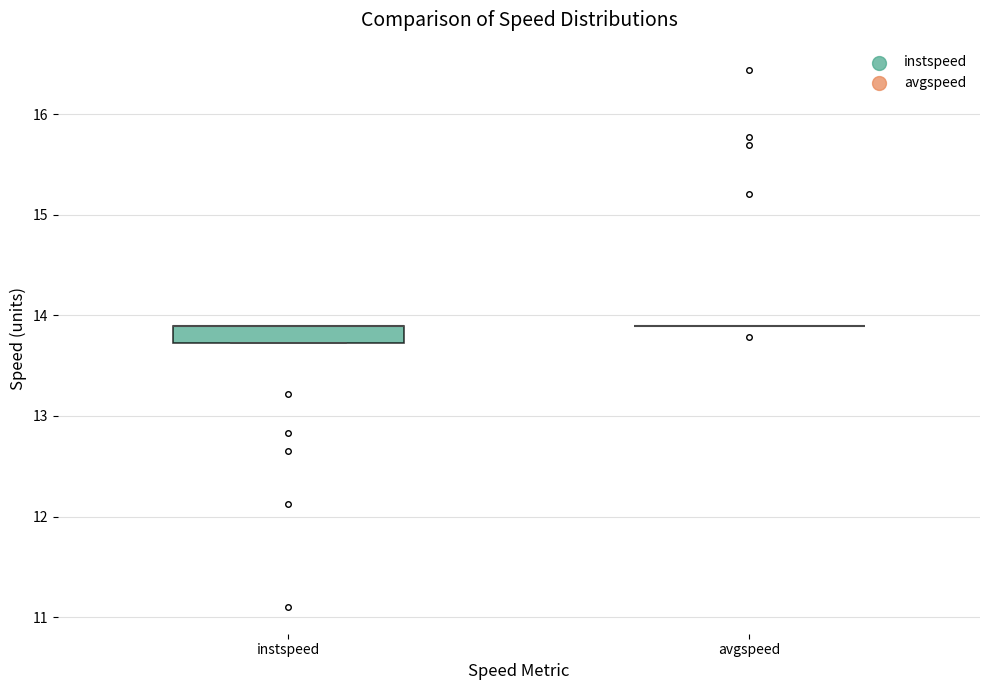

Reading left to right, transcribe this box plot: for each box, give where its median line is, the range the box spans, and where its two whiskers end, as read against the y-axis. The values are not printed on the chart, so give them approximately, as read against the axis.

instspeed: median 13.9 (drawn on the box's upper edge), box 13.7 to 13.9, whiskers 13.7 to 13.9
avgspeed: box collapsed to a line at 13.9, whiskers 13.9 to 13.9